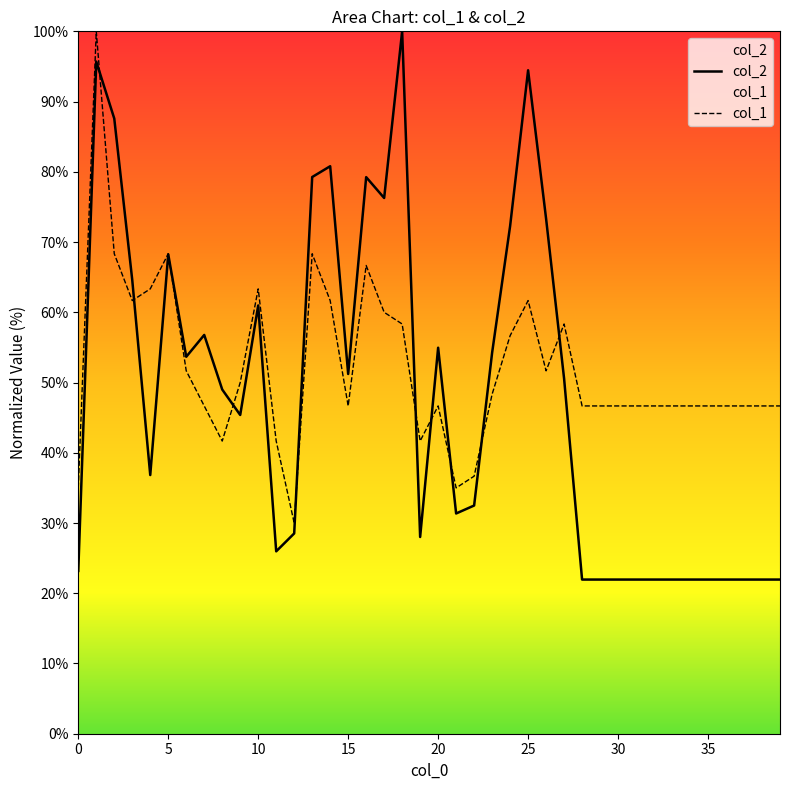

Is it true that col_1 equals 46.7 at 31?

True